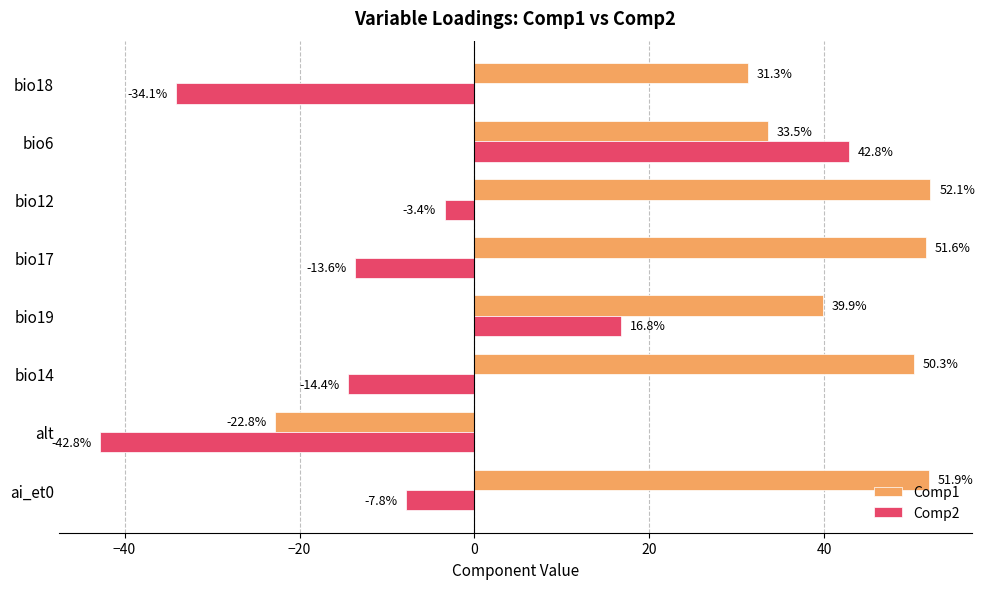

Where is Comp1 nearest to the value 14?

bio18